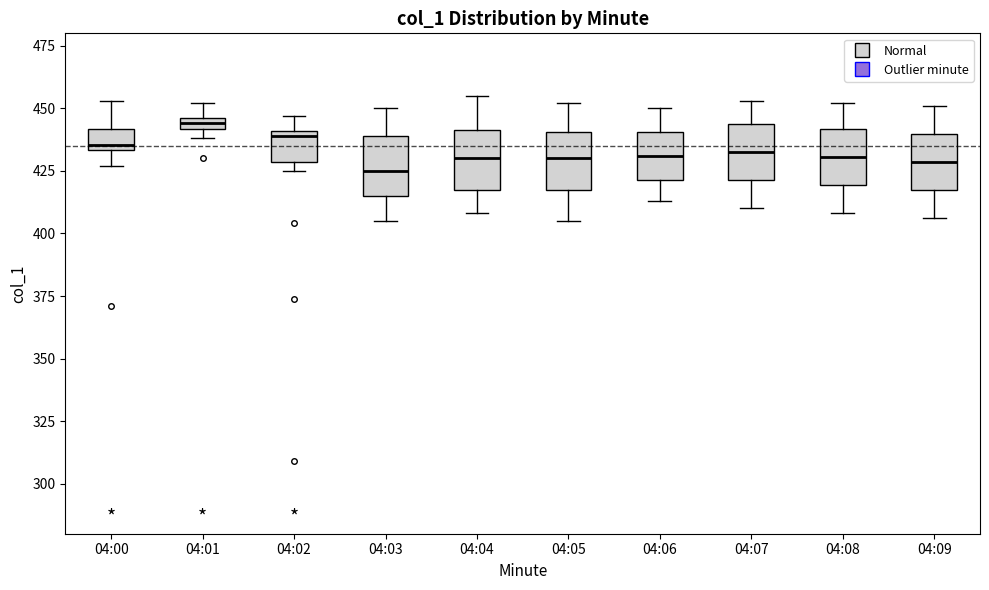

Which box has the highest median line?

04:01